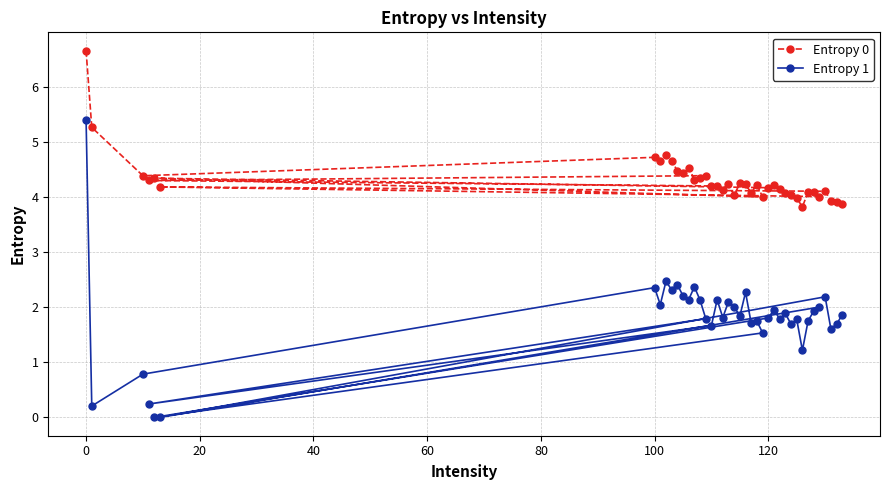

Which series has the largest range (max minus min)?

Entropy 1